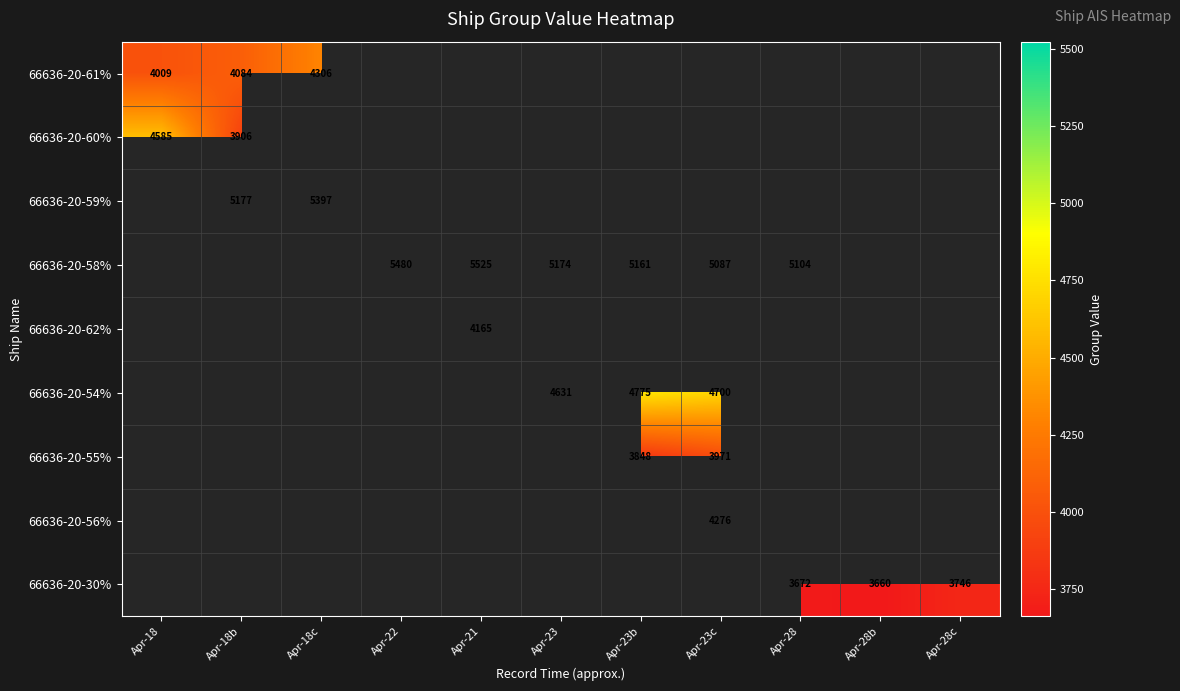

True or false: 66636-20-60% has a value of 4585 at Apr-18.

True